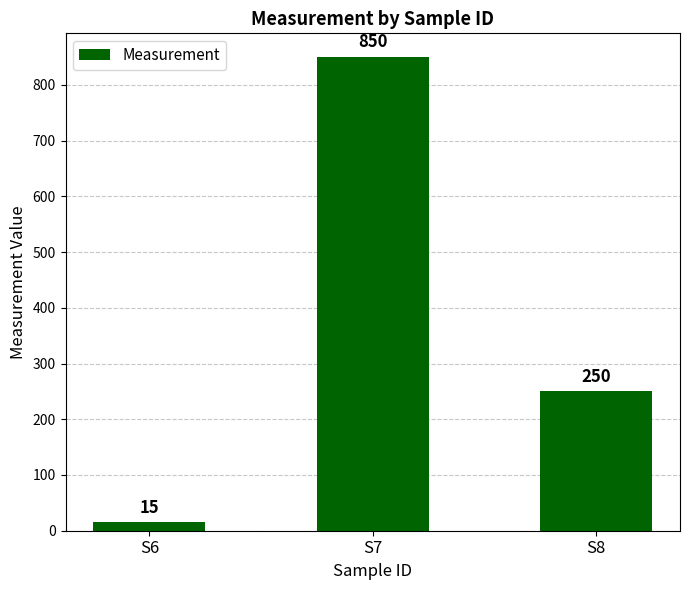

Reading right to left, what are all the values shown in this chart?

S8=250	S7=850	S6=15